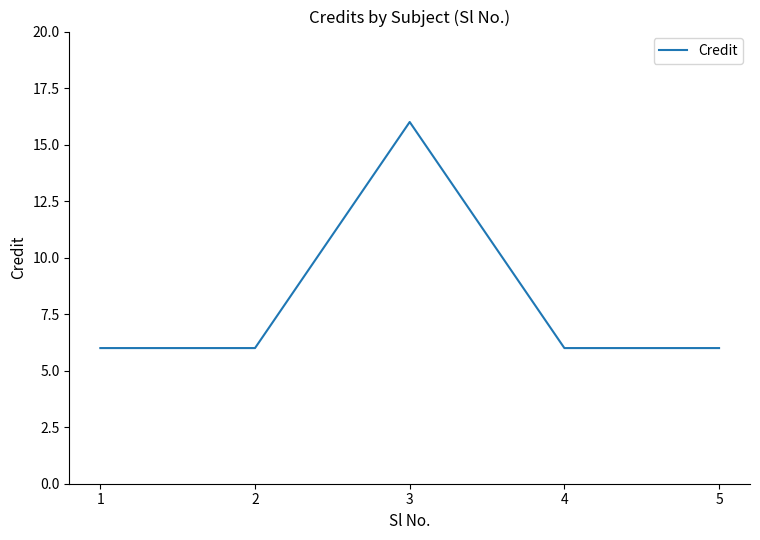

Which label corresponds to the largest value in the chart?

3